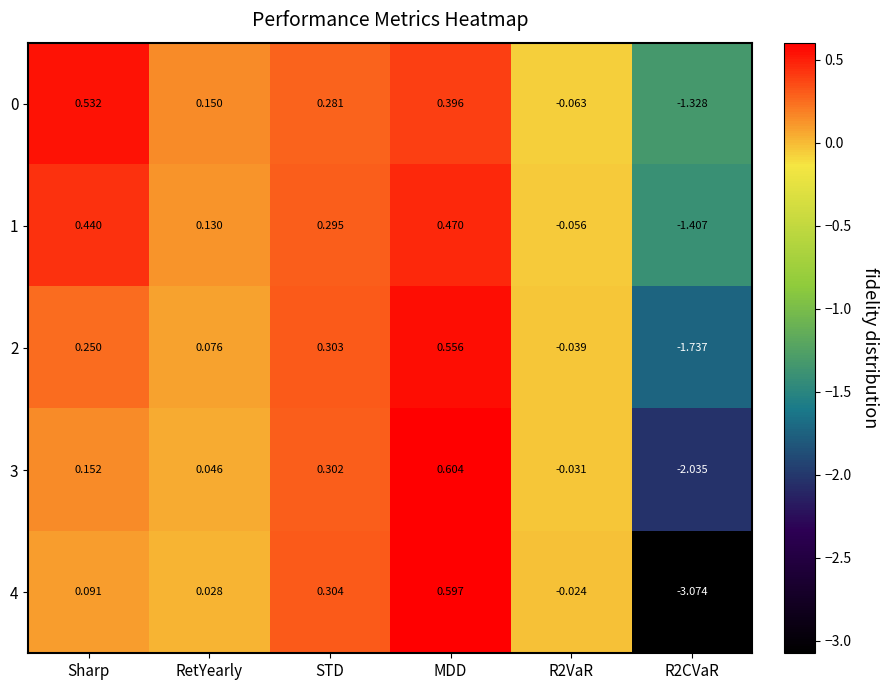

At which label does 3 reach its peak?

MDD